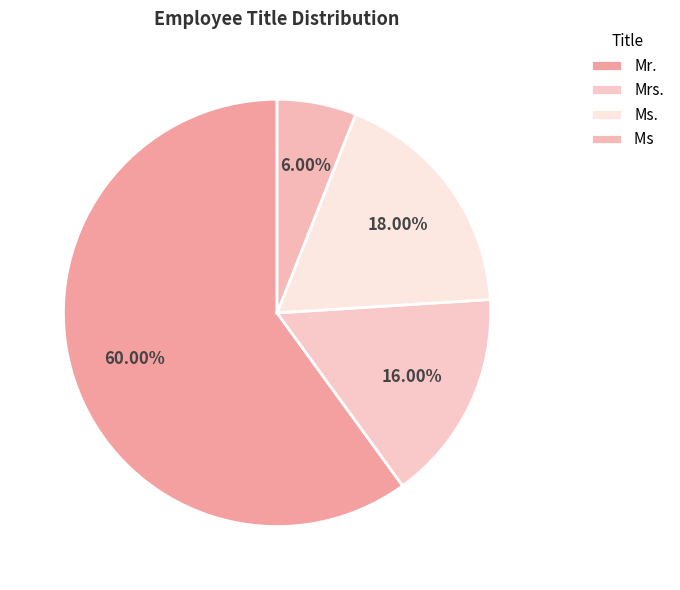

How much of the chart is everything except Mr.?

40.0%